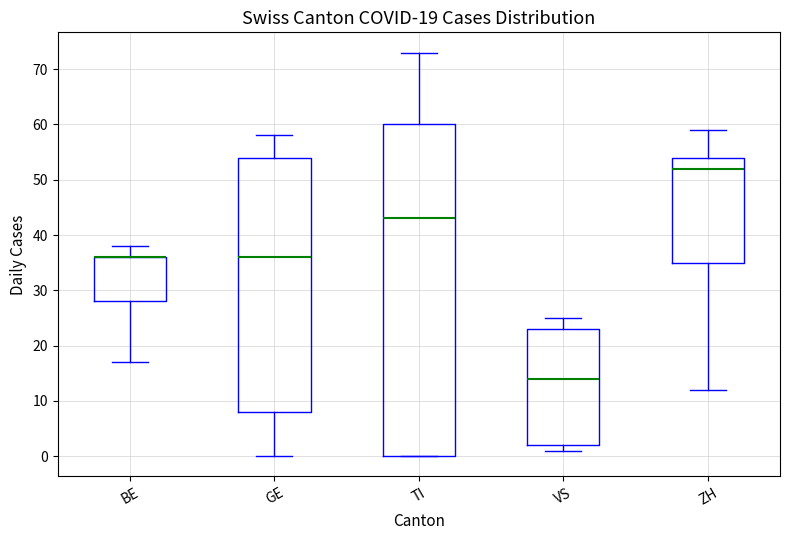

Which box is the tallest, from its lower edge to its upper edge?

TI